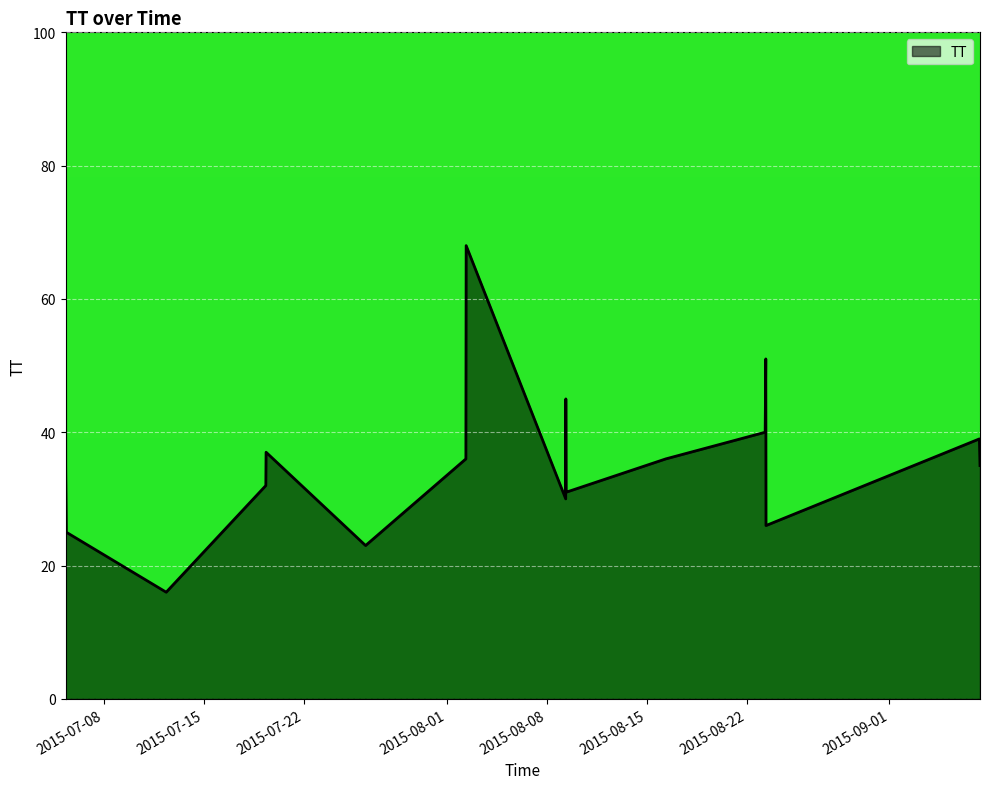

What is the difference between the maximum and minimum values?

52